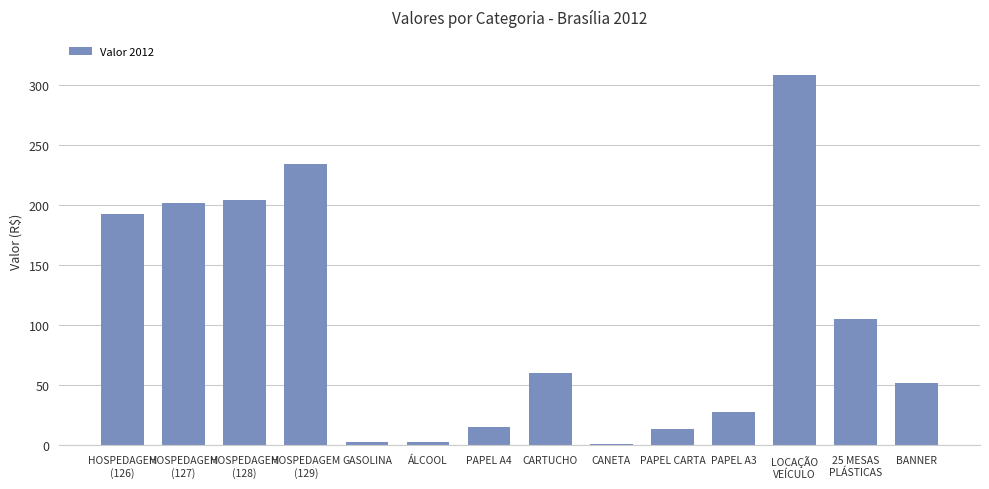

Are the bars horizontal?

No